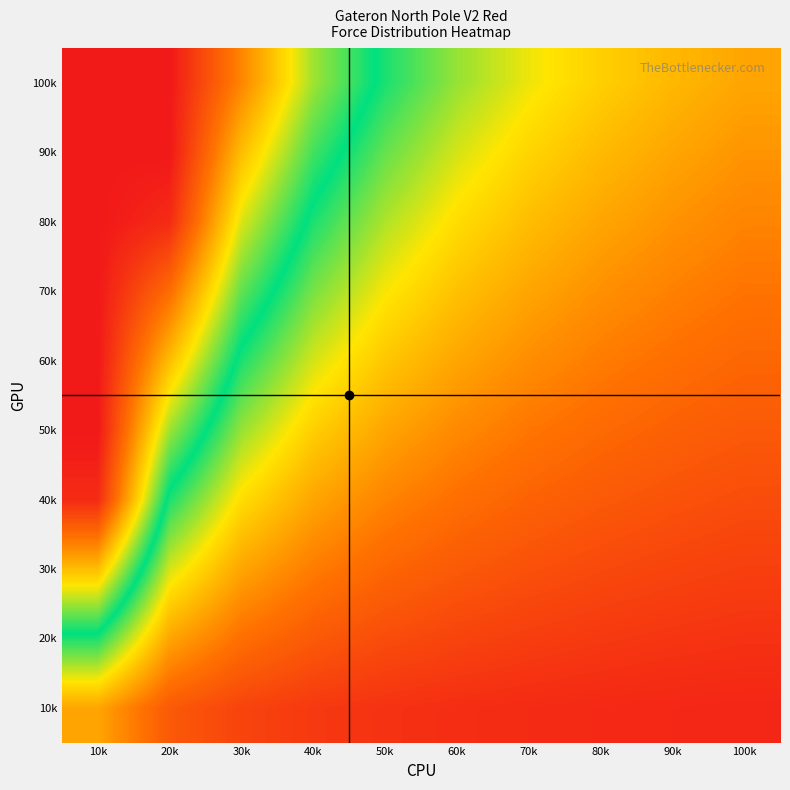

What is the total value across all series at 80k?

318.3